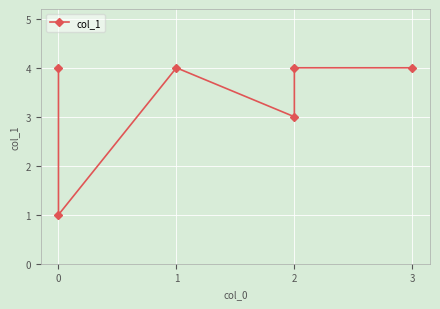

How many lines are shown in the chart?

1